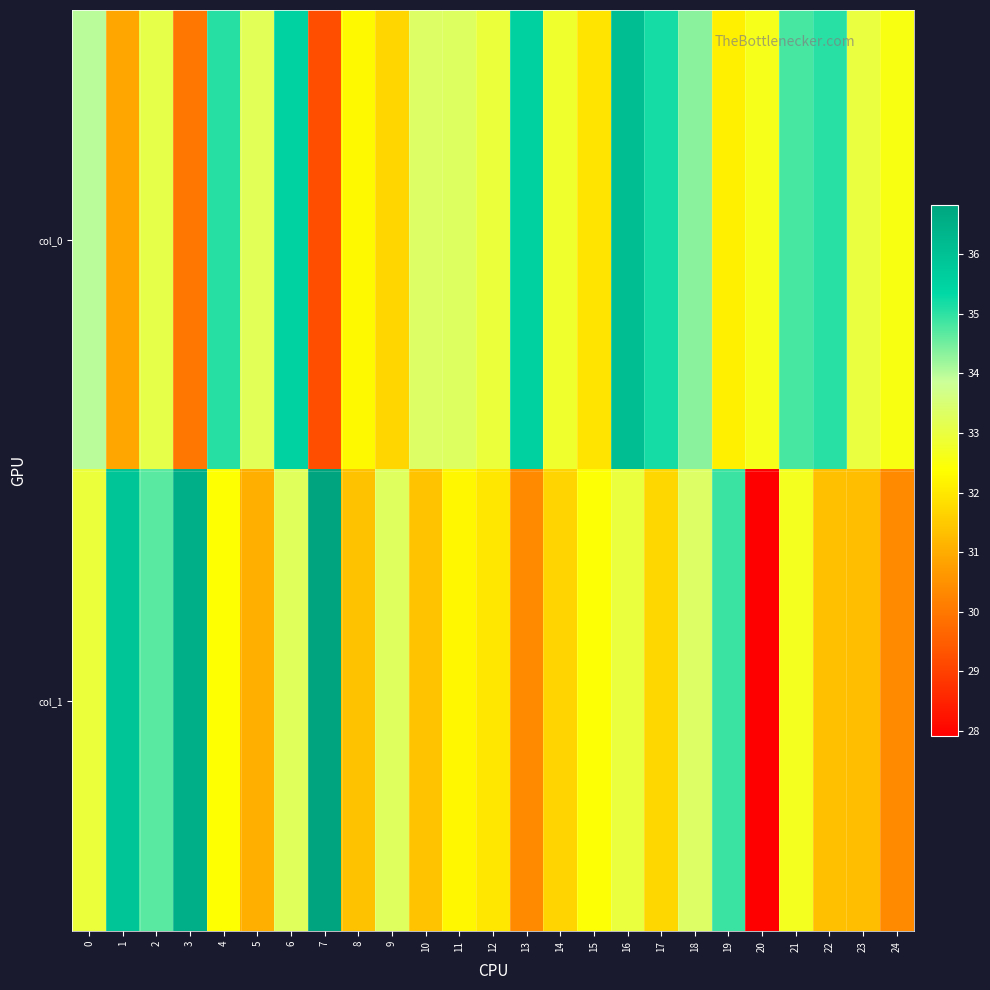

Rank the series at 23 from lowest to highest value.

col_1, col_0